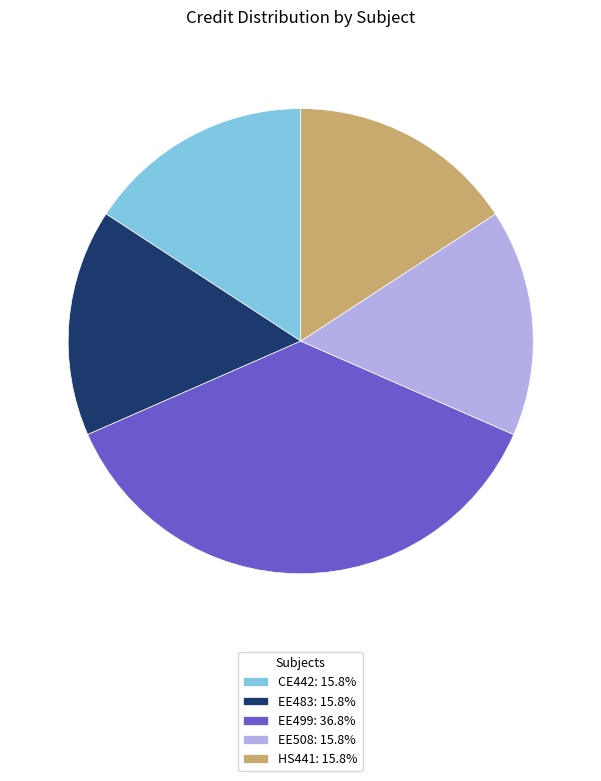

Count the number of slices in the pie.

5